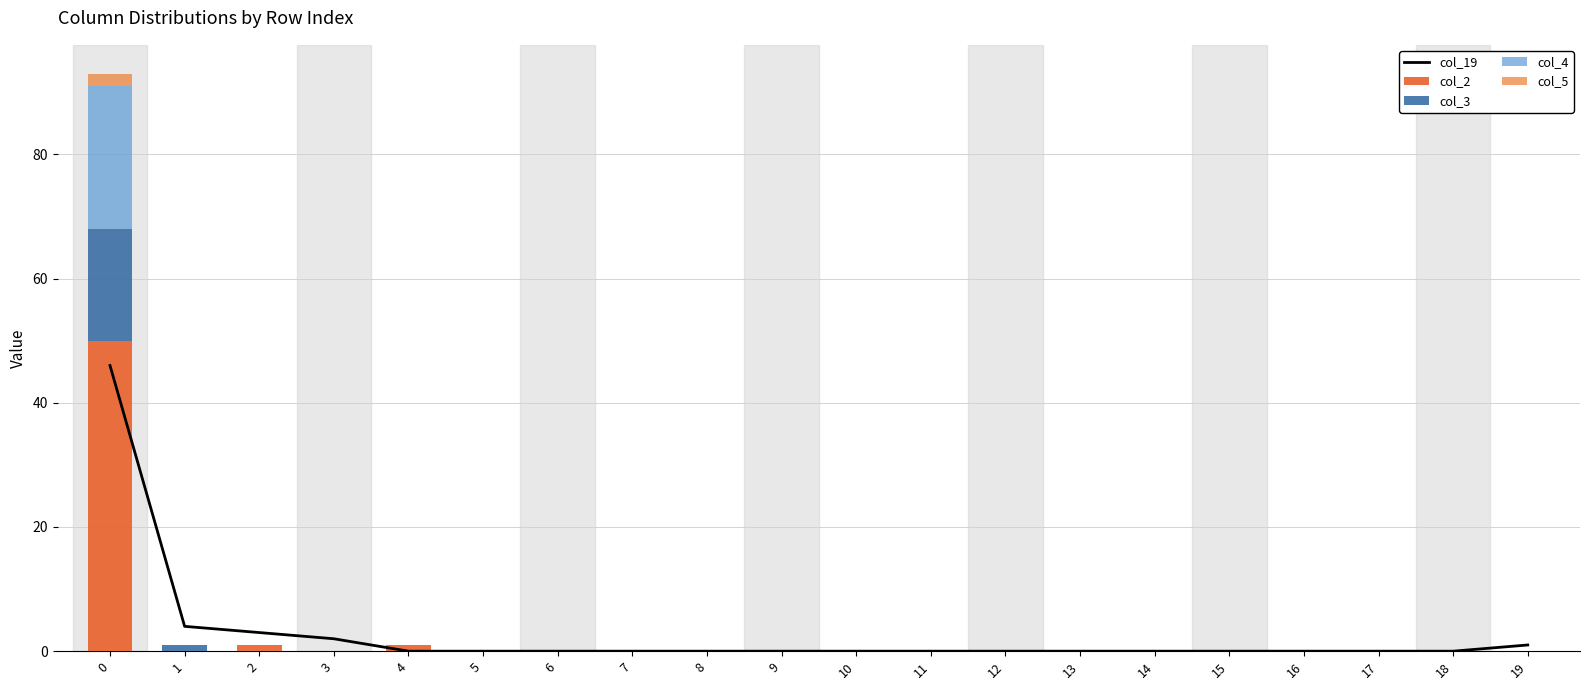

Which has a higher value, 10 or 18?

10